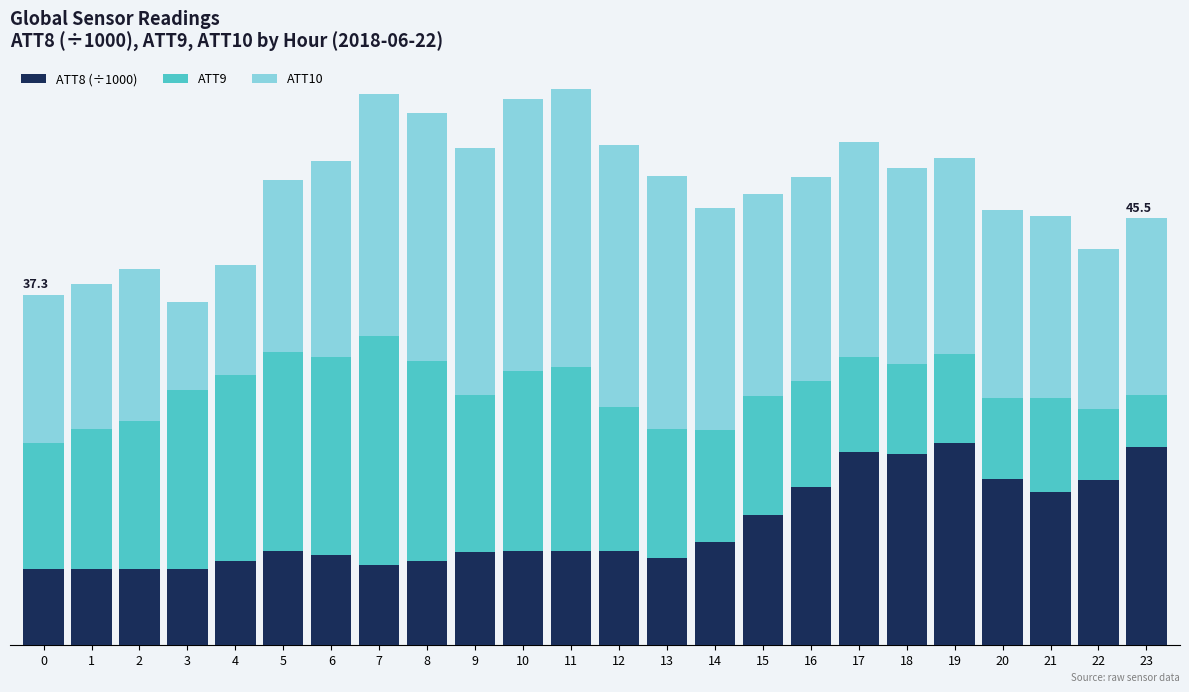

Are the bars grouped side by side (vs. stacked)?

No